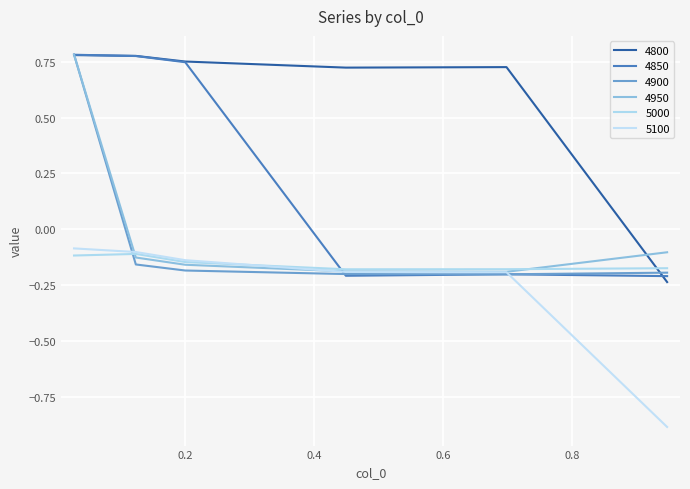

What is the difference between the maximum and minimum values in the 5000 series?

0.1